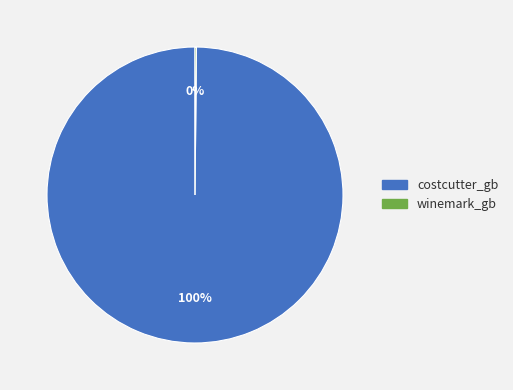

Is it true that costcutter_gb is 85% of the pie?

False